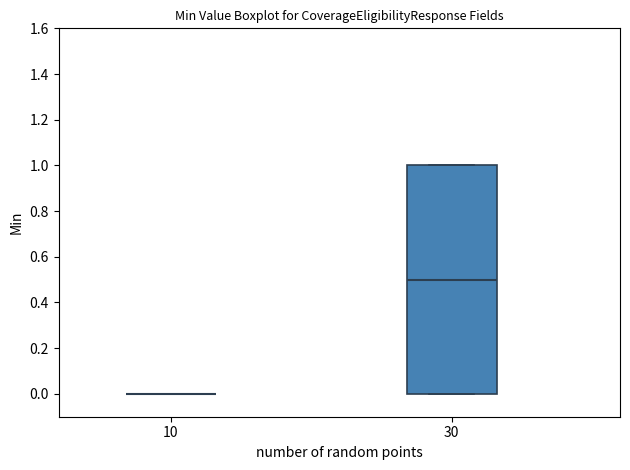

Comparing the boxes themselves (not the whiskers), which one is the tallest?

30